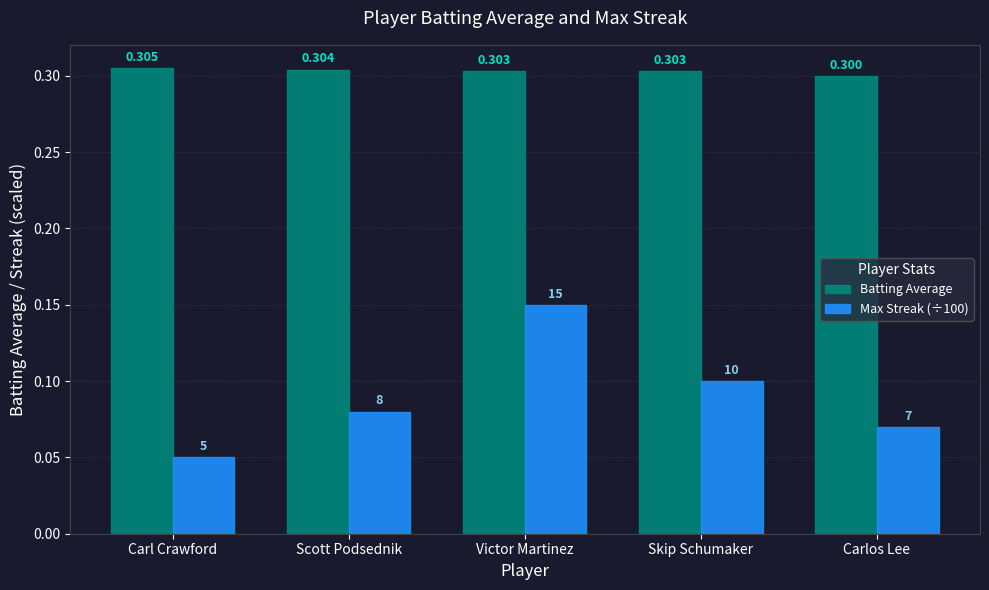

What is the value of the Batting Average bar at the 1st from the left?

0.3